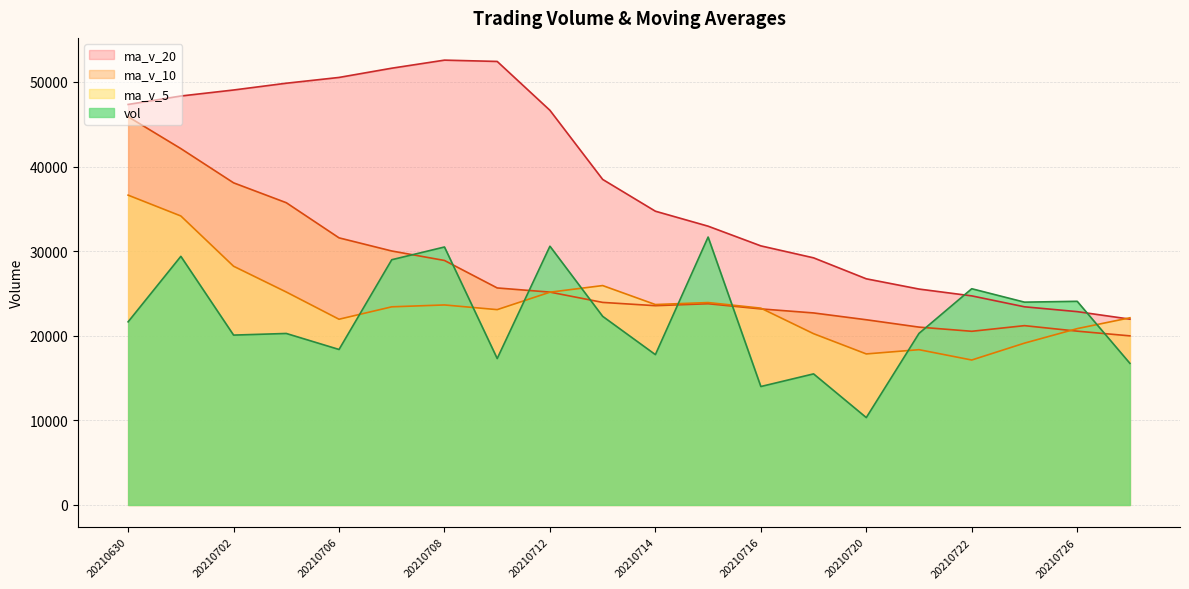

How many interior local peaks does the ma_v_20 series have?

1